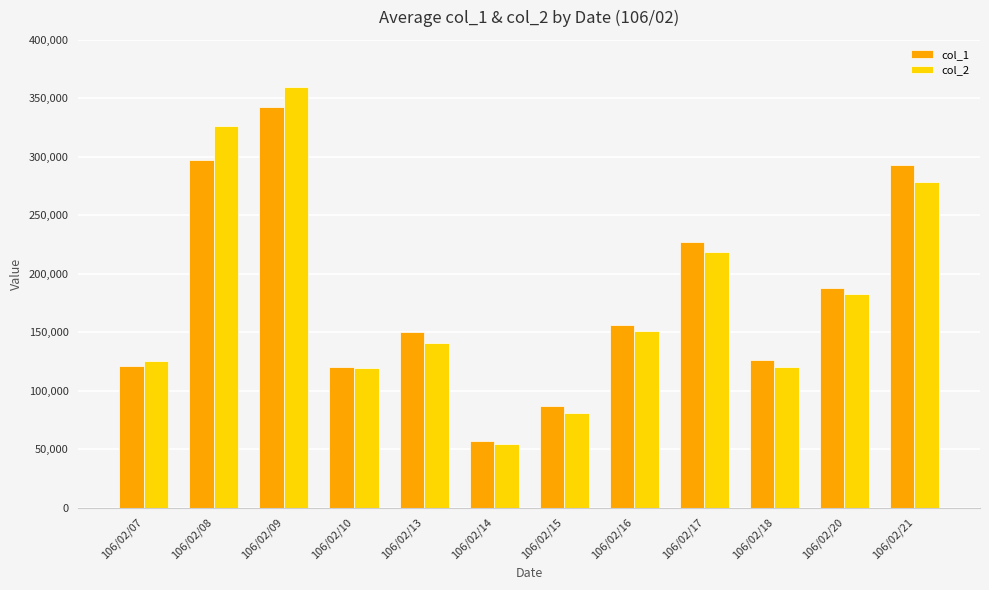

What are all the series names shown in the legend?

col_1, col_2